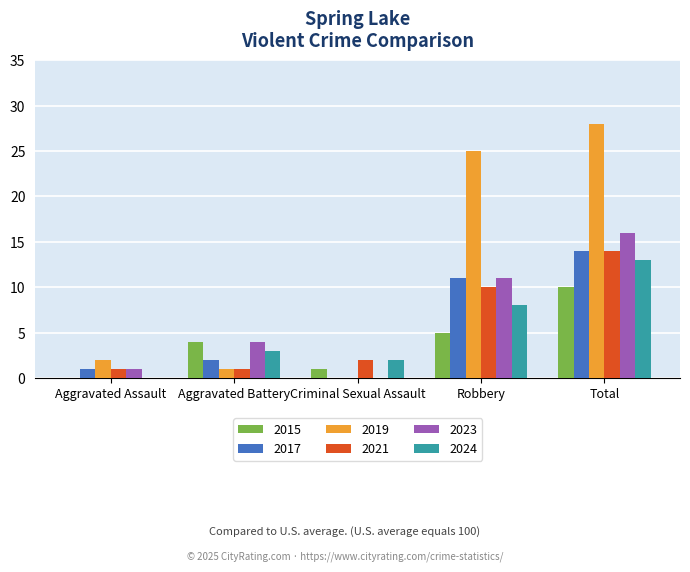

Between Aggravated Battery and Total, which series saw the biggest shift?

2019